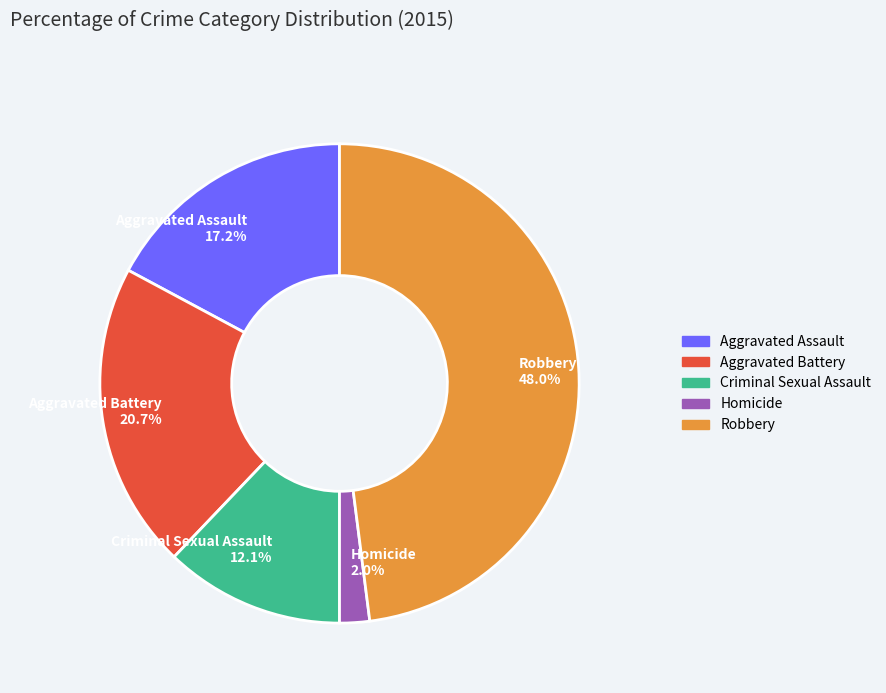

Which has a higher value, Criminal Sexual Assault or Aggravated Assault?

Aggravated Assault